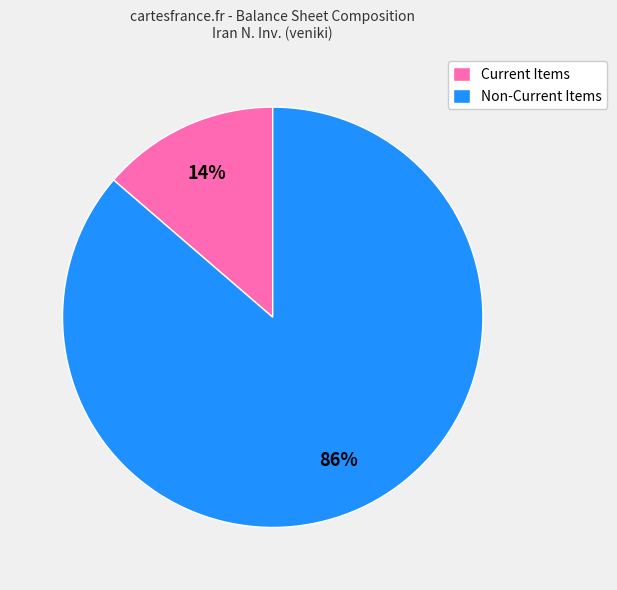

What is the smallest slice in the pie chart?

Current Items